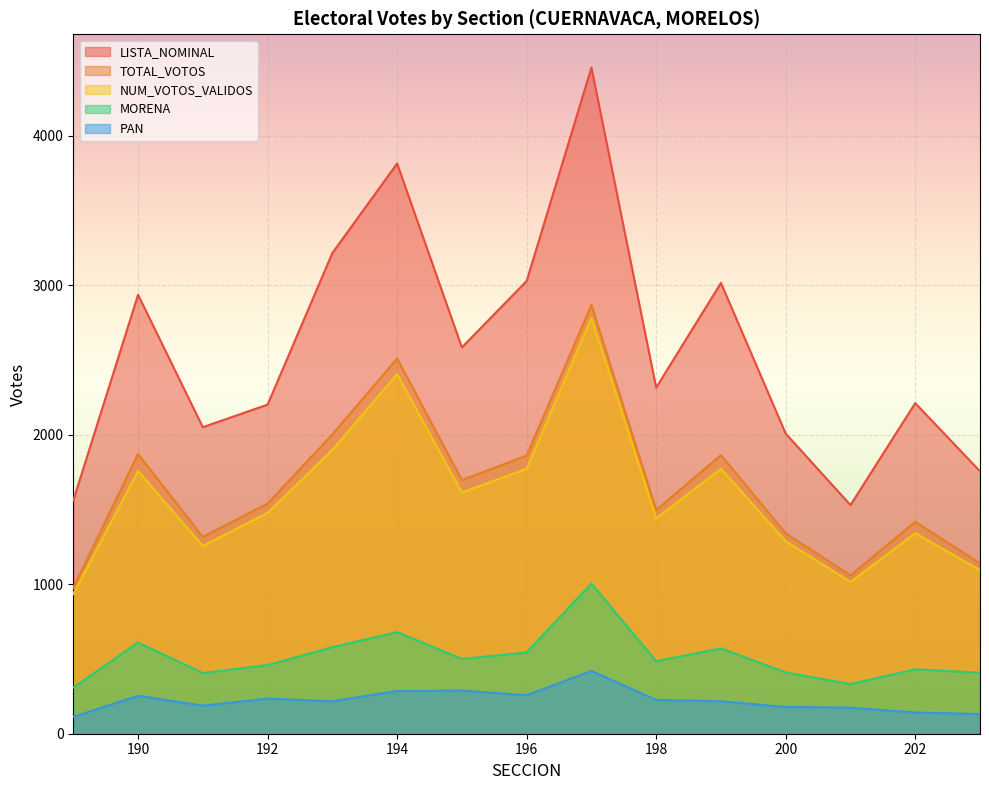

At how many categories does at least one series exceed 2852?

6